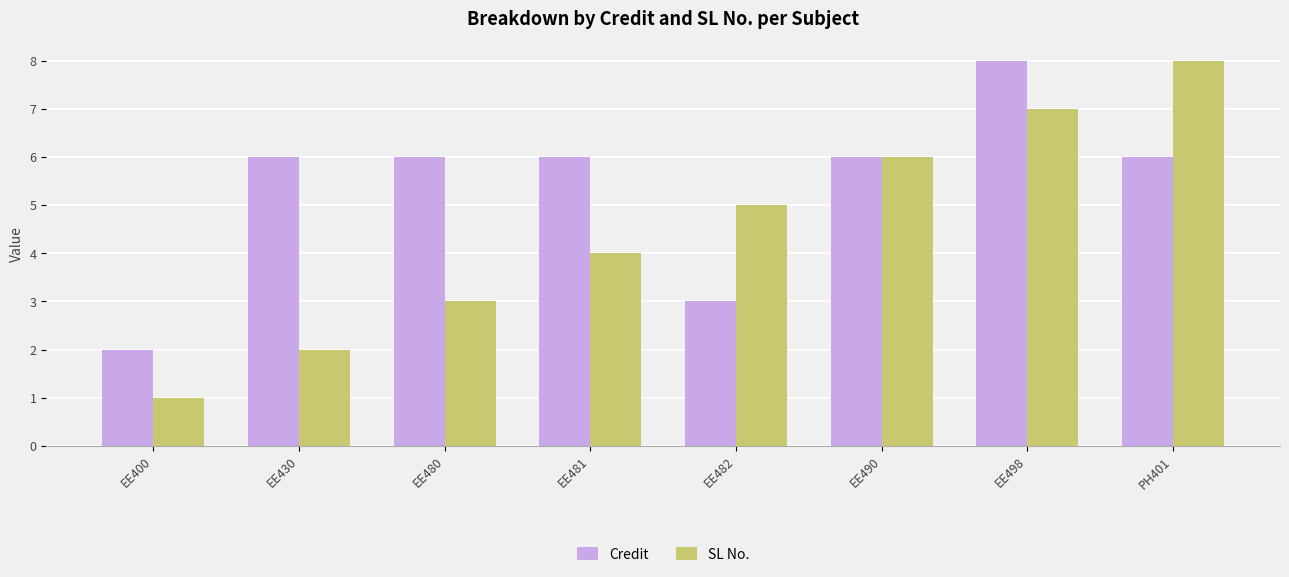

What is the total value across all series at EE400?

3